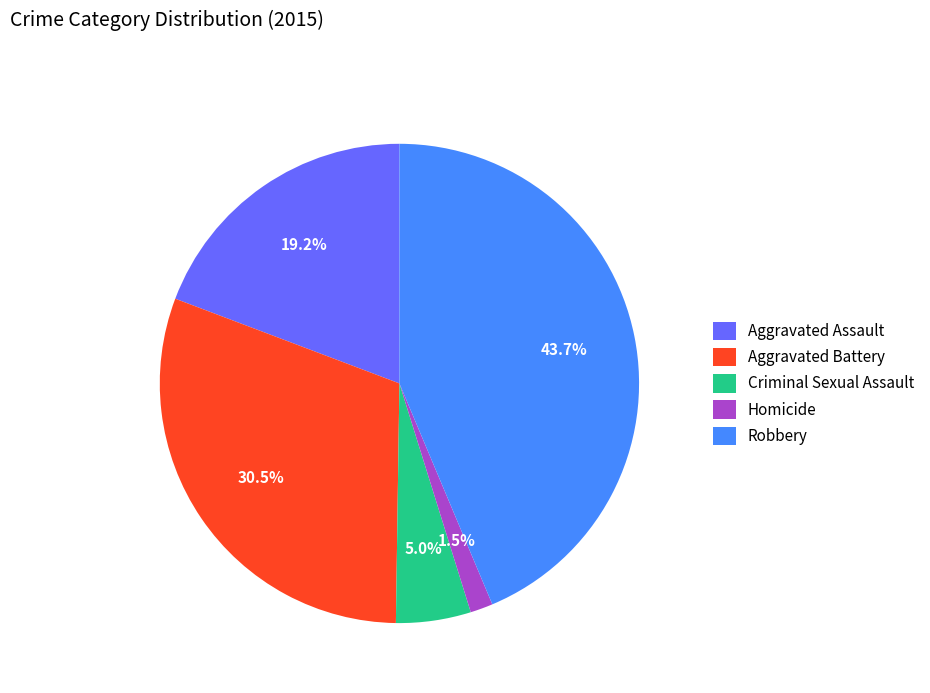

What is the smallest slice in the pie chart?

Homicide